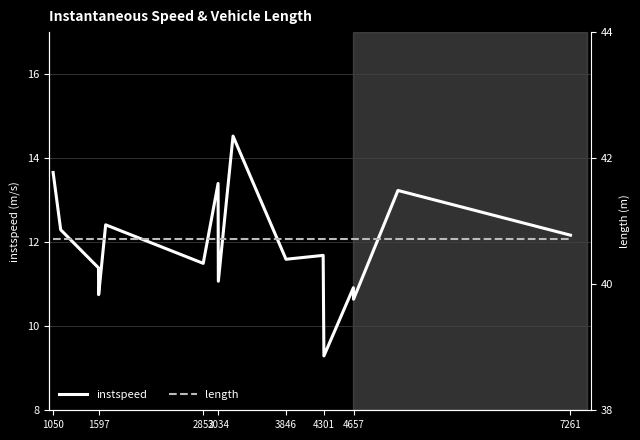

Where does the instspeed series first go above 11?

1050